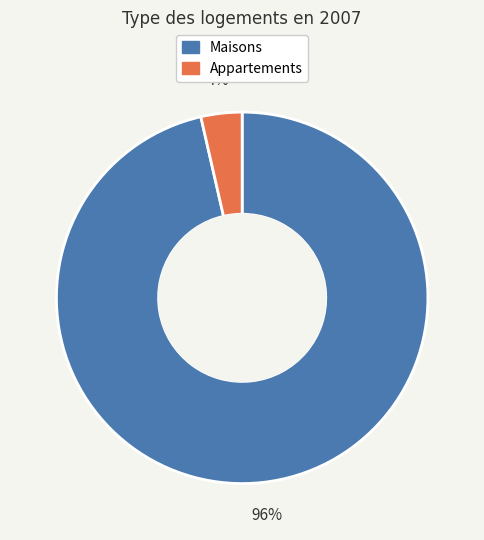

Is there any slice that represents more than half of the pie?

Yes